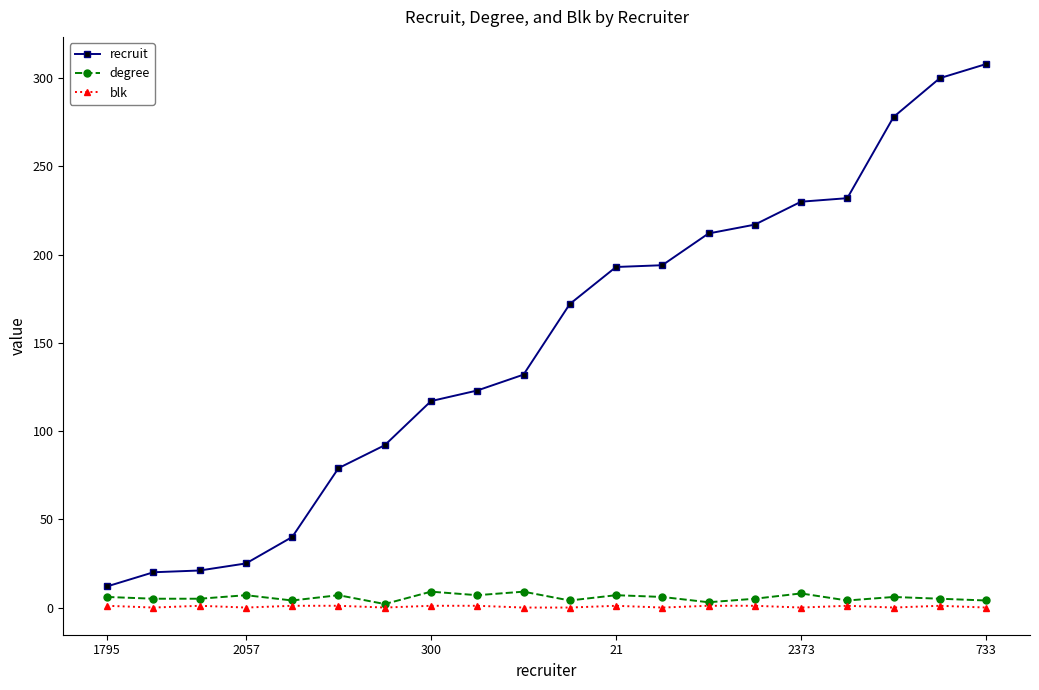

What are all the series names shown in the legend?

recruit, degree, blk